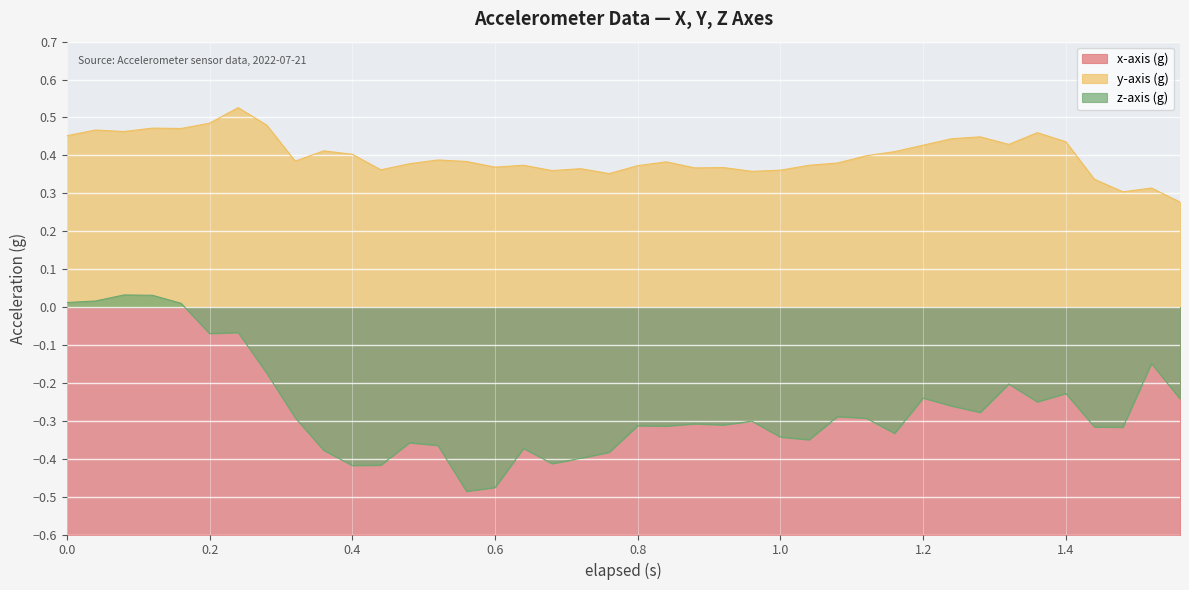

What is the difference between the highest and lowest values at 1.44?

1.2